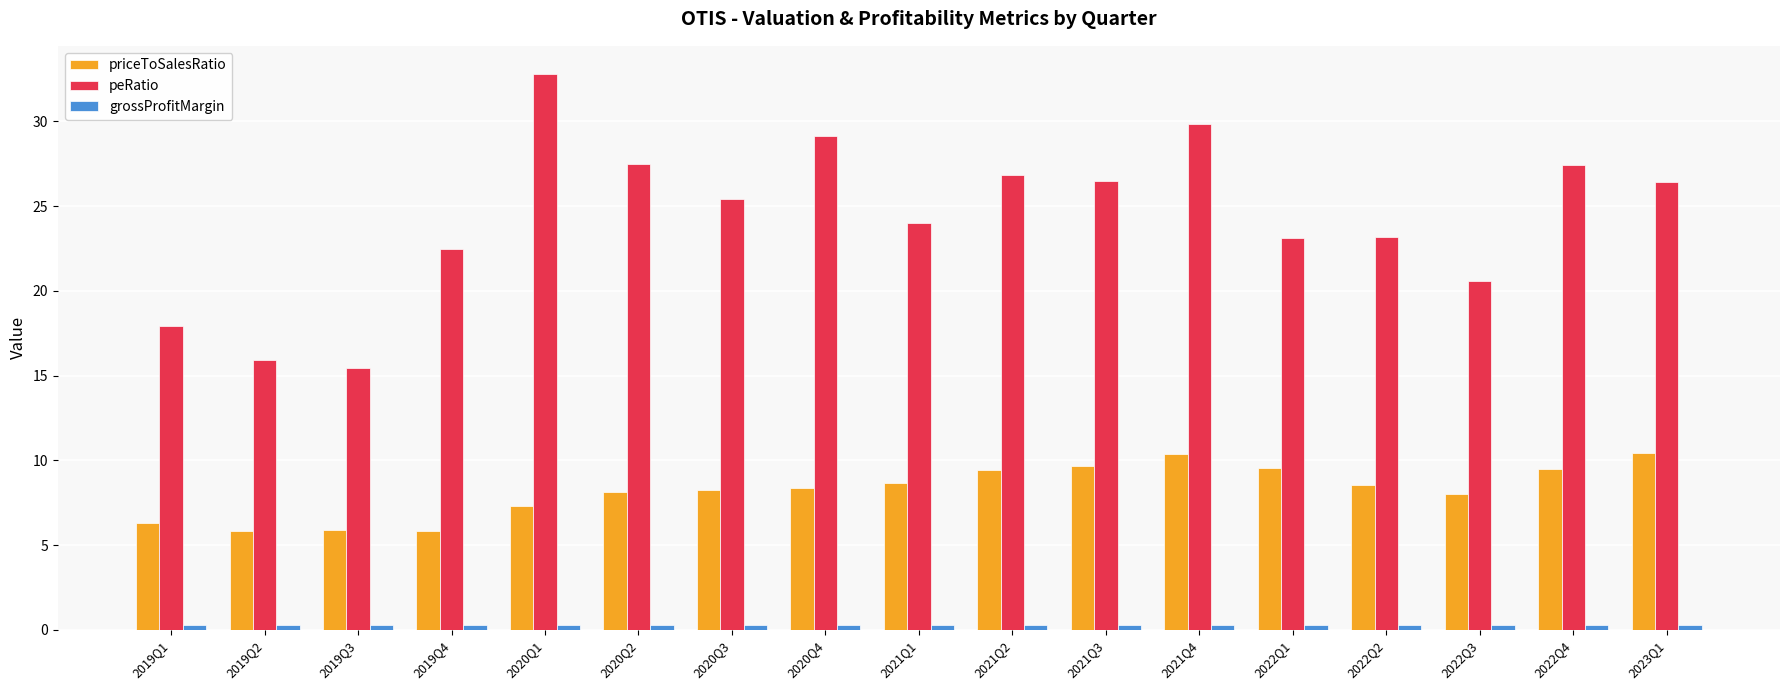

Which label corresponds to the largest value in the chart?

2020Q1